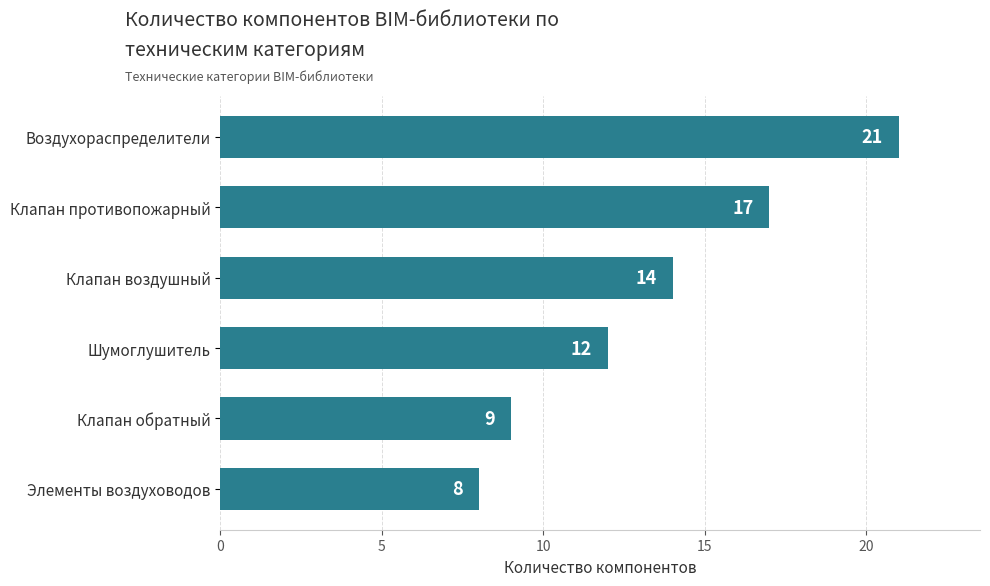

Rank the categories by value from highest to lowest.

Воздухораспределители, Клапан противопожарный, Клапан воздушный, Шумоглушитель, Клапан обратный, Элементы воздуховодов